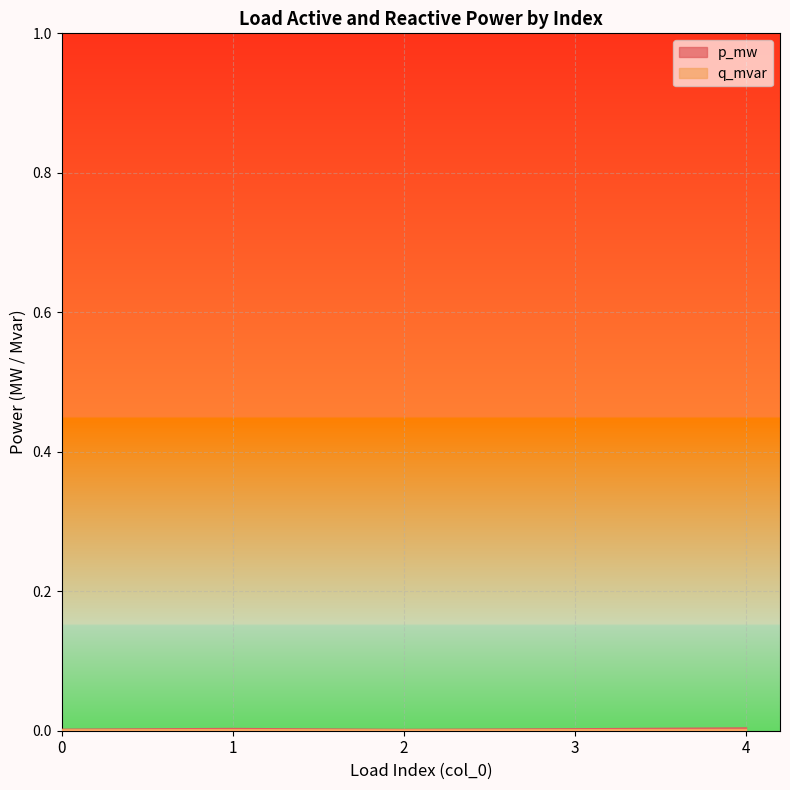

True or false: q_mvar and p_mw intersect in this chart.

False